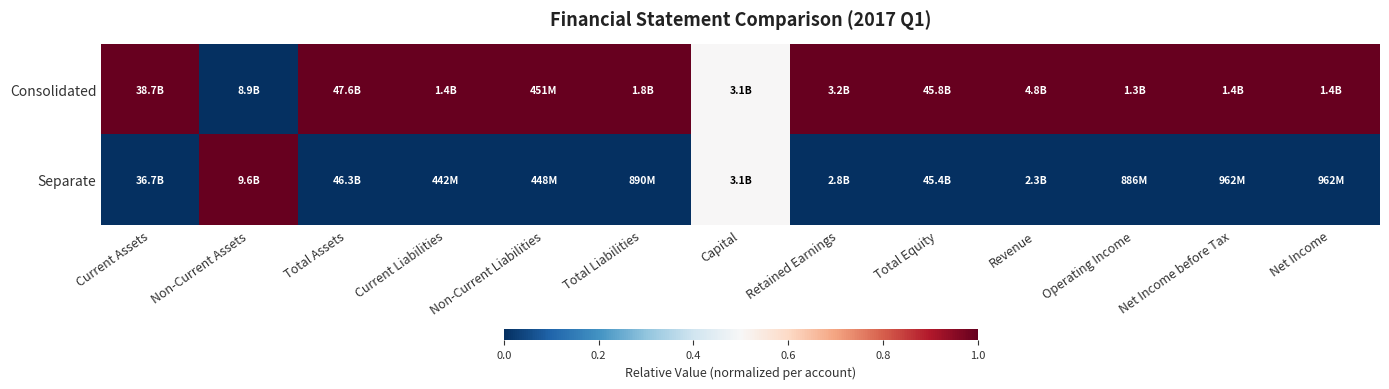

Rank the series at Capital from lowest to highest value.

Consolidated, Separate